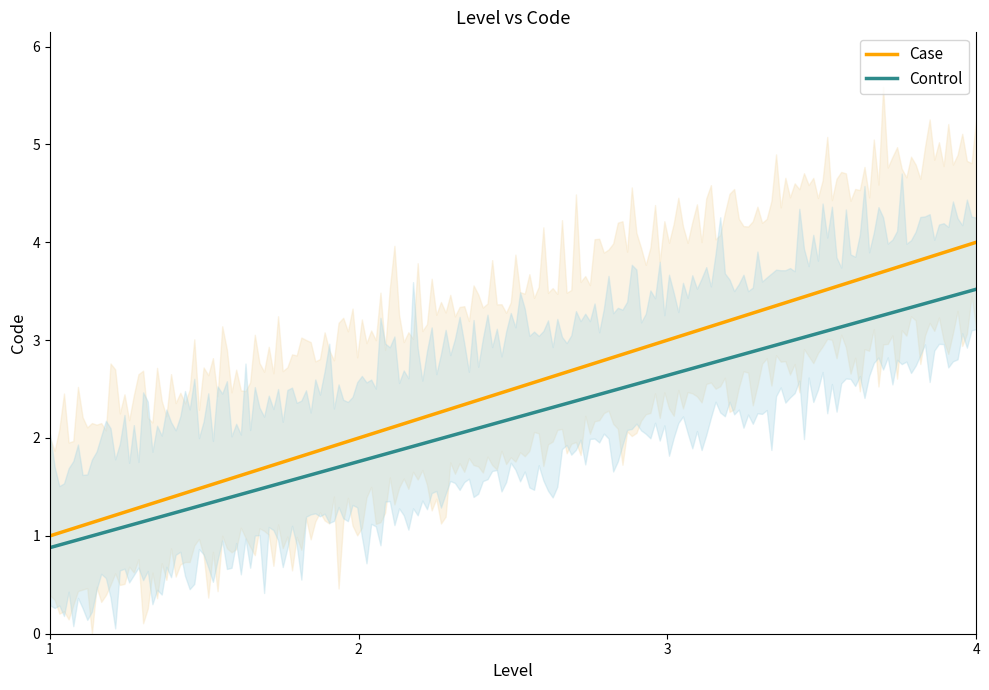

True or false: the data shows 3 at 3.

True